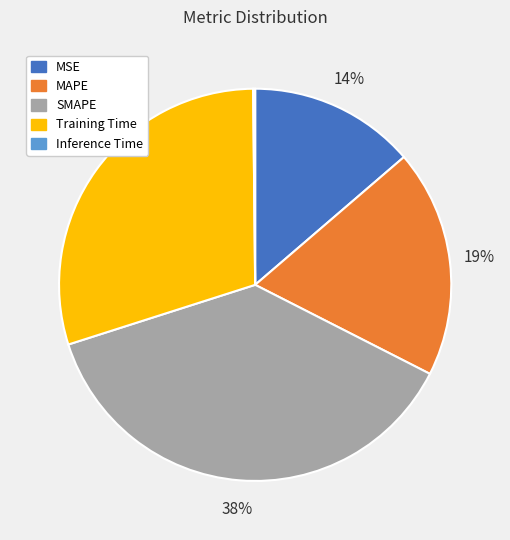

To the nearest percent, what portion does SMAPE represent?

38%